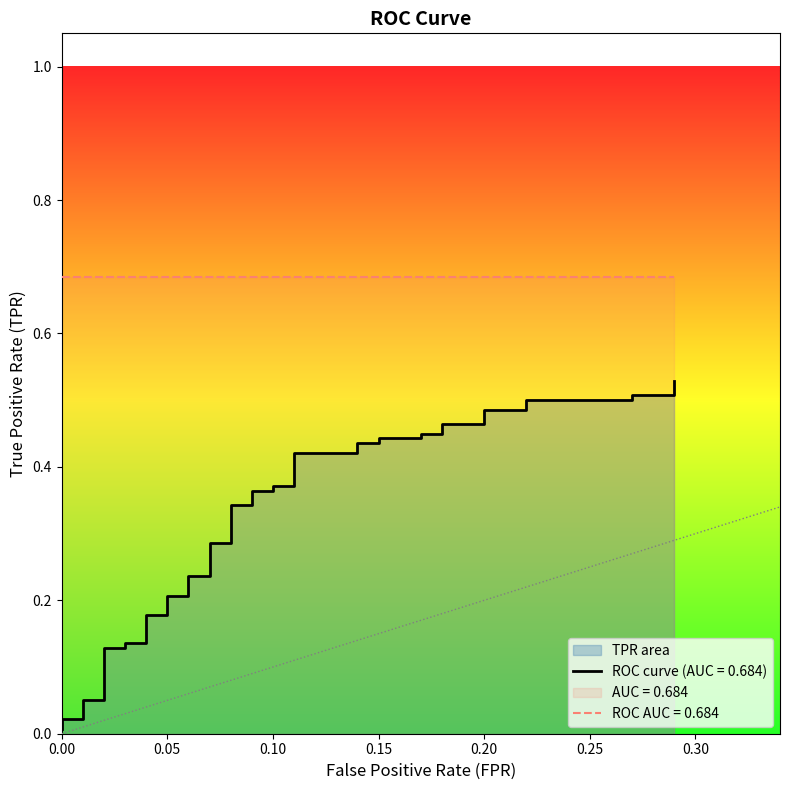

The value at 0.10 is 0.4. True or false?

True